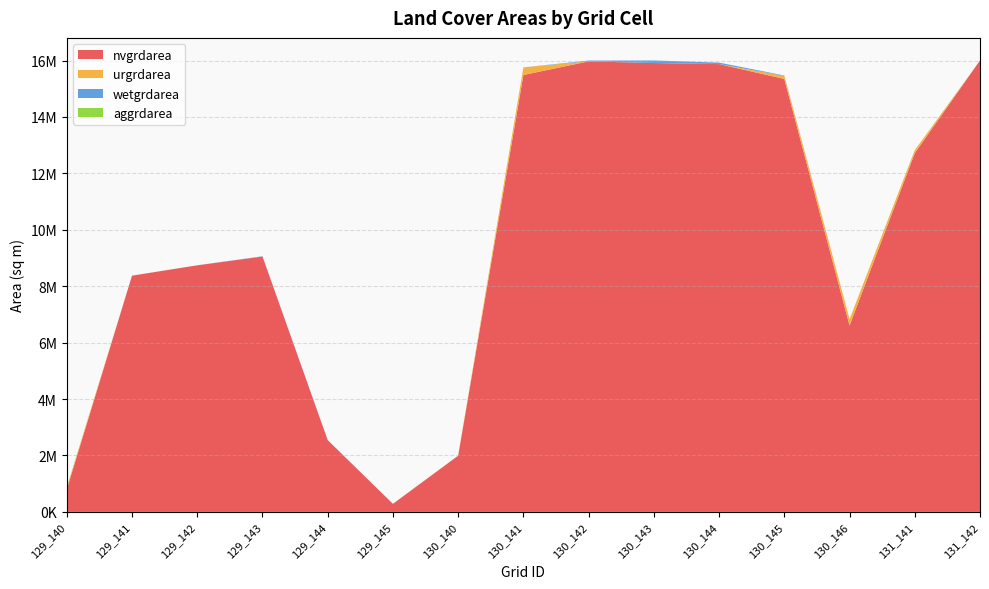

Reading left to right, transcribe all the data shown in this chart.

nvgrdarea: 797400	8373600	8740800	9052200	2542500	285300	1991700	15486300	15969600	15910200	15873300	15346800	6605100	12716100	16002000
urgrdarea: 76500	1800	0	0	0	0	5400	270900	0	0	0	108900	225000	107100	0
wetgrdarea: 0	0	0	9900	5400	0	0	0	28800	91800	53100	14400	0	0	0
aggrdarea: 0	0	0	0	0	0	0	0	0	0	0	0	0	0	0